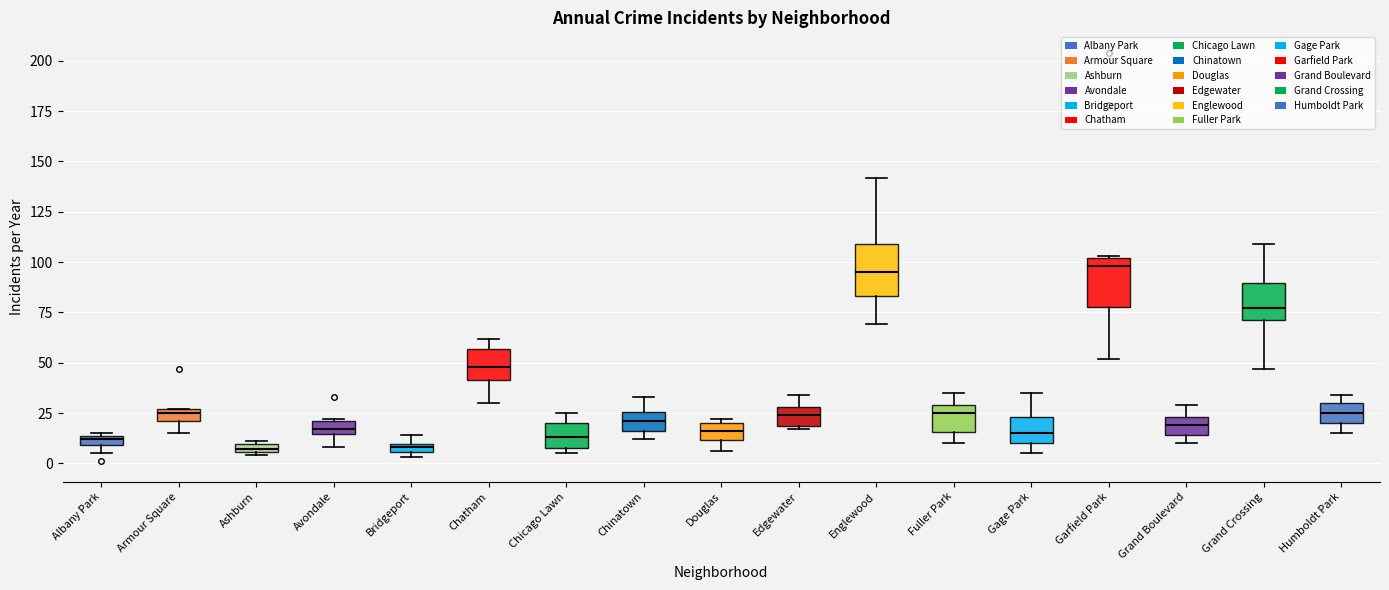

Where is the upper edge of the box for Gage Park on the y-axis? The values are not printed on the chart, so give them approximately, as read against the axis.

25